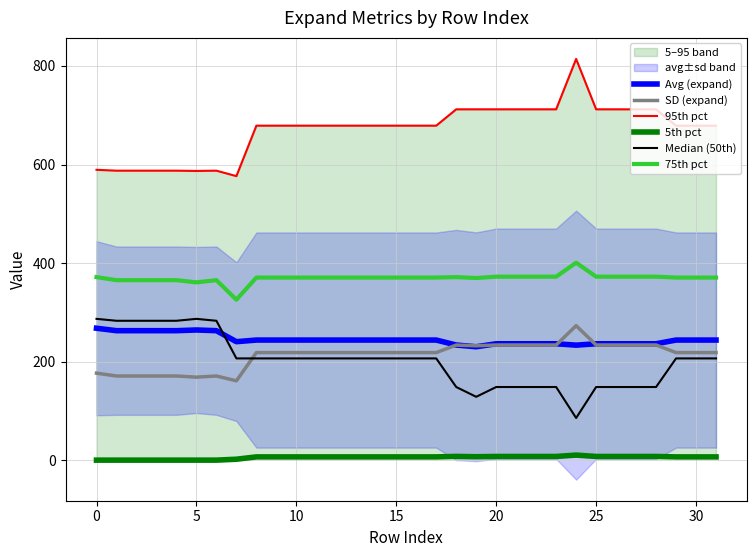

What is the lowest value of the SD (expand) series?

161.0